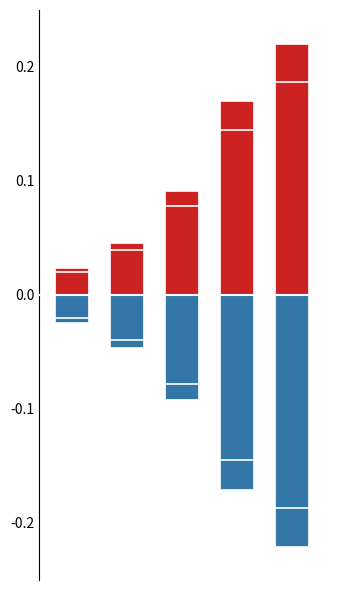

What is the greatest value displayed?

0.2